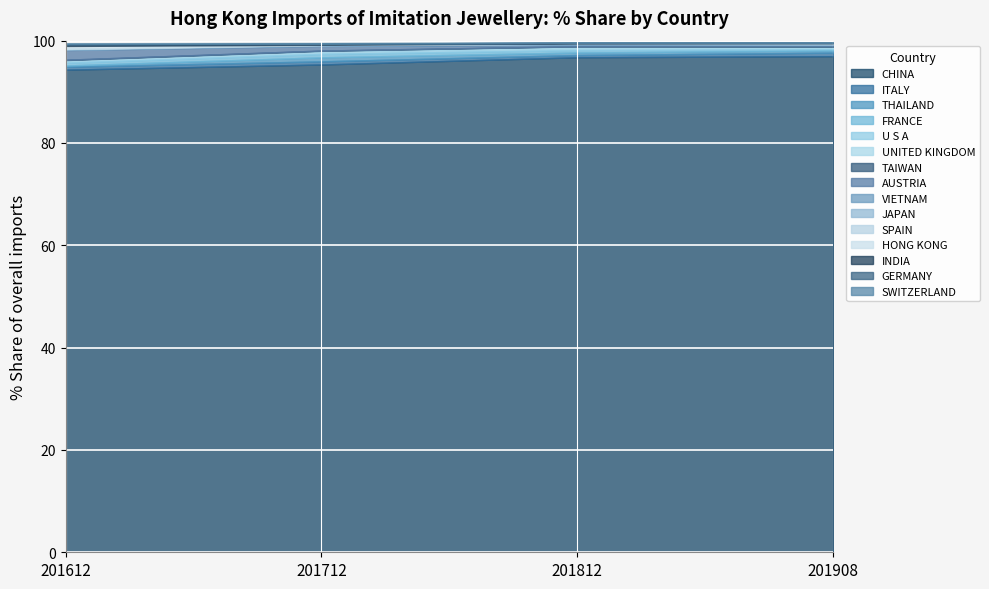

What is the lowest value of the CHINA series?

94.3